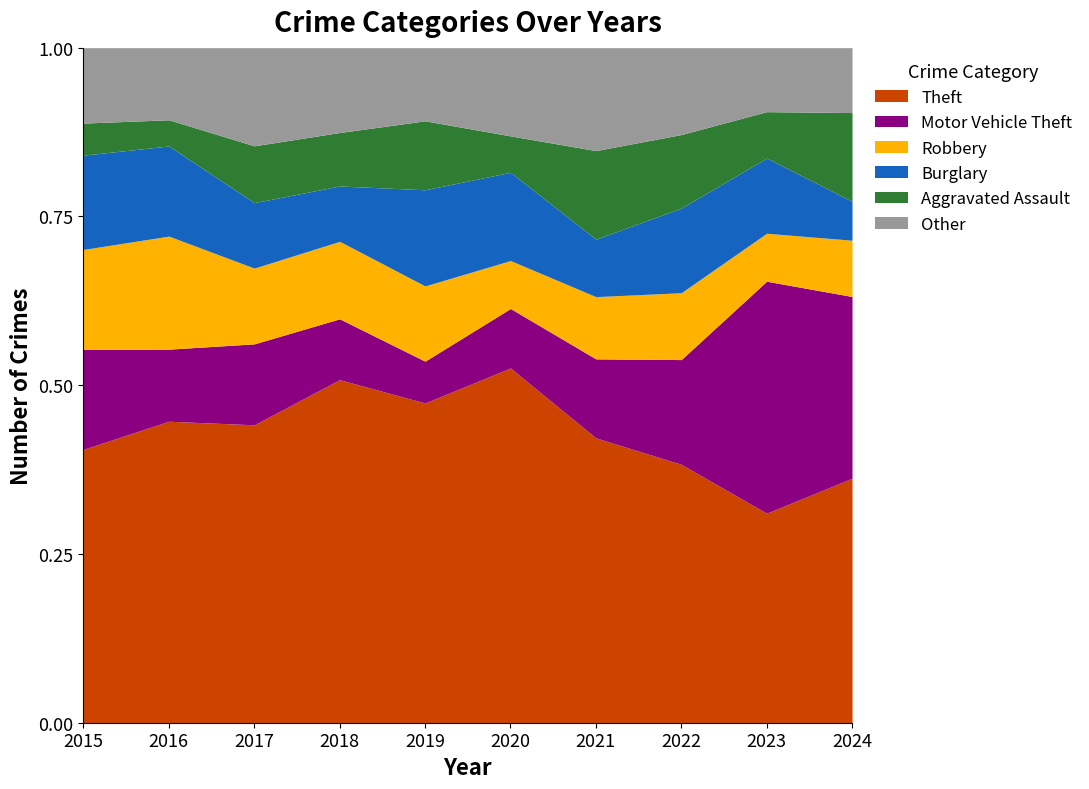

What is the approximate value of Burglary at 2022, to the nearest 10?

40